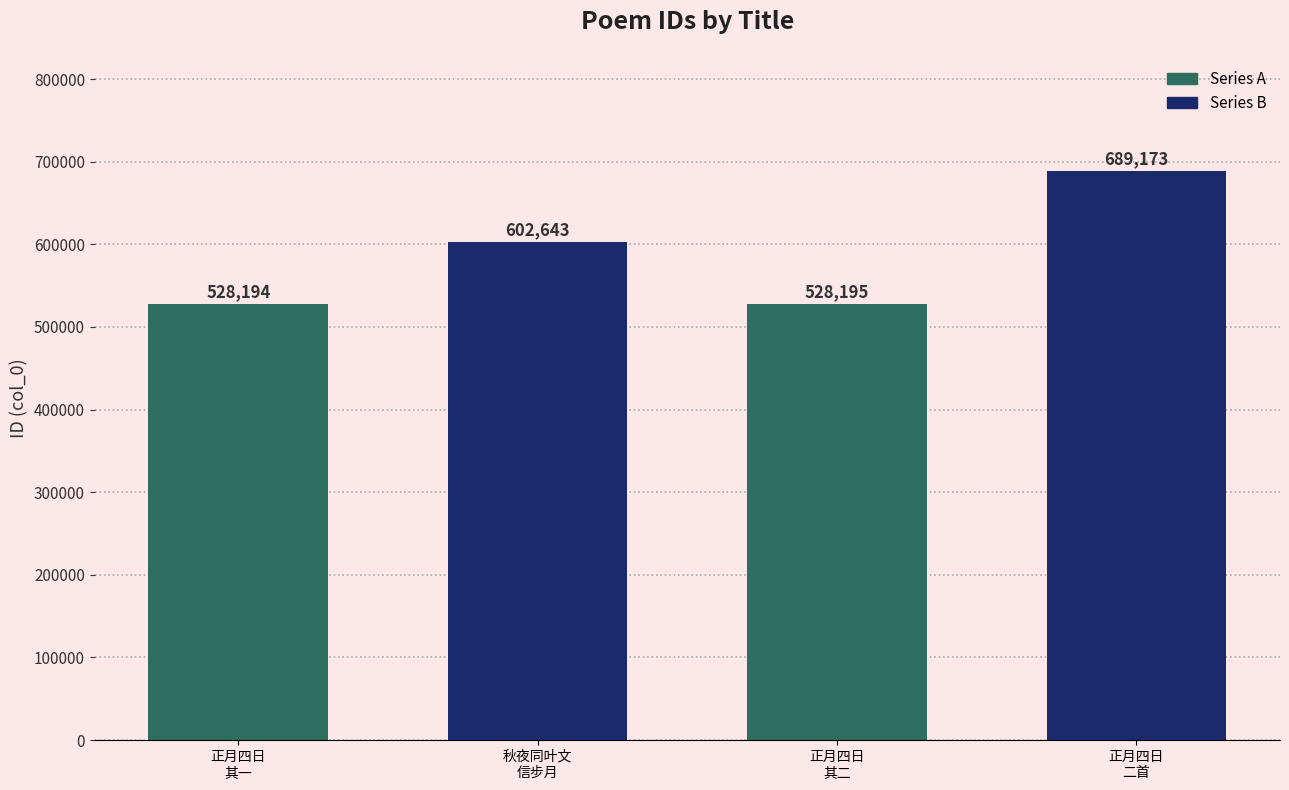

What is the difference between the second highest and minimum values?

74449